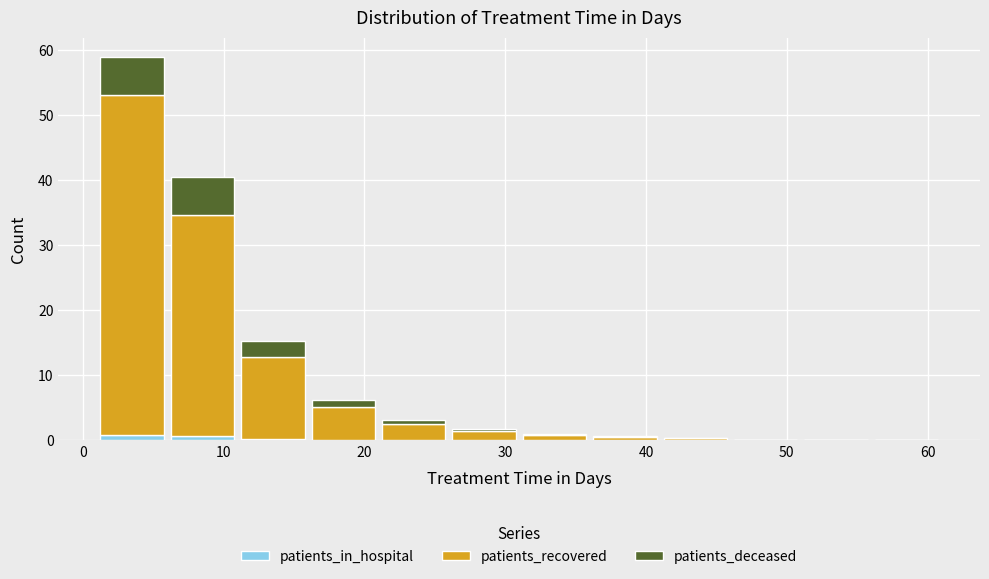

What is the total height of the stacked bar covering 16 to 21 on the x-axis? The values are not printed on the chart, so give them approximately, as read against the axis.

6